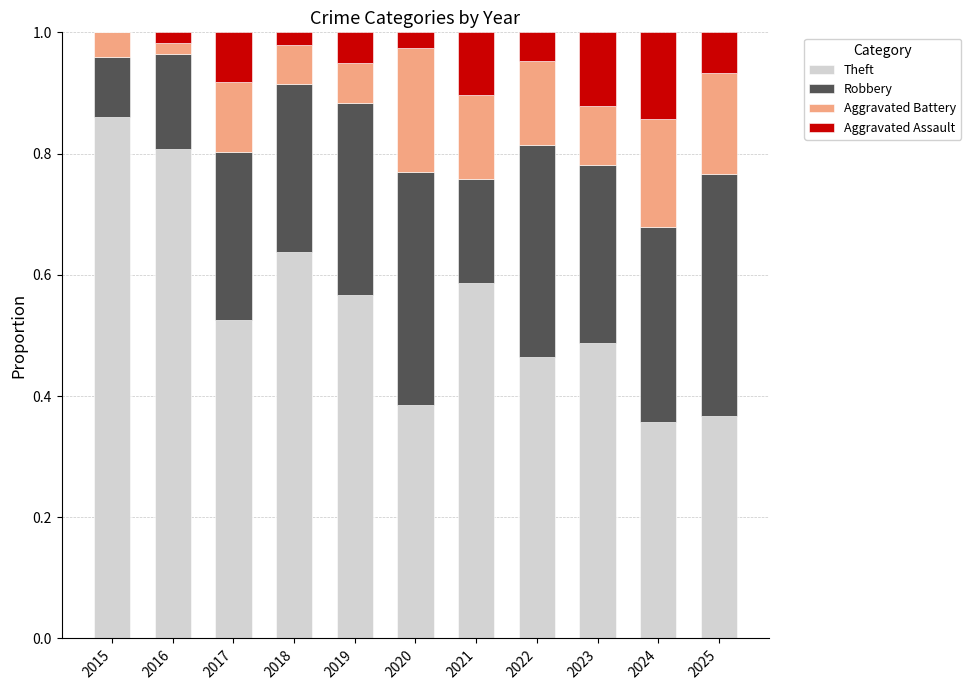

Which category has the highest value in the Theft series?

2015